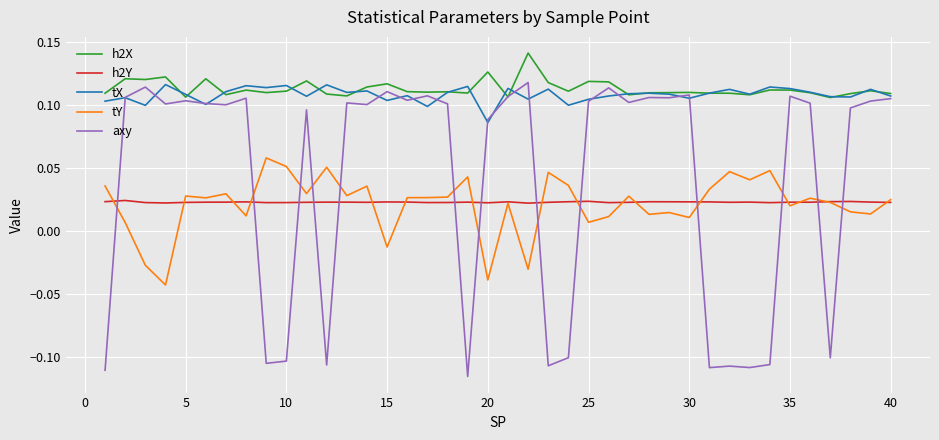

How many series are shown in this chart?

5